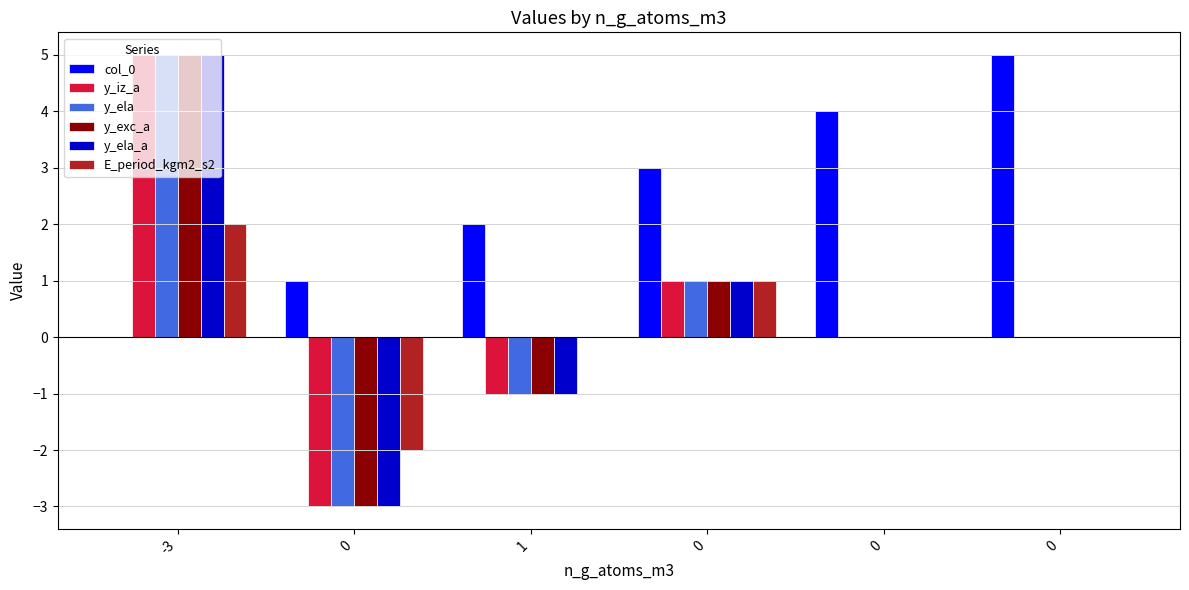

Reading left to right, what are all the values shown in this chart?

col_0: -3=0	0=1	1=2	0=3	0=4	0=5
y_iz_a: -3=5	0=-3	1=-1	0=1	0=0	0=0
y_ela: -3=5	0=-3	1=-1	0=1	0=0	0=0
y_exc_a: -3=5	0=-3	1=-1	0=1	0=0	0=0
y_ela_a: -3=5	0=-3	1=-1	0=1	0=0	0=0
E_period_kgm2_s2: -3=2	0=-2	1=0	0=1	0=0	0=0